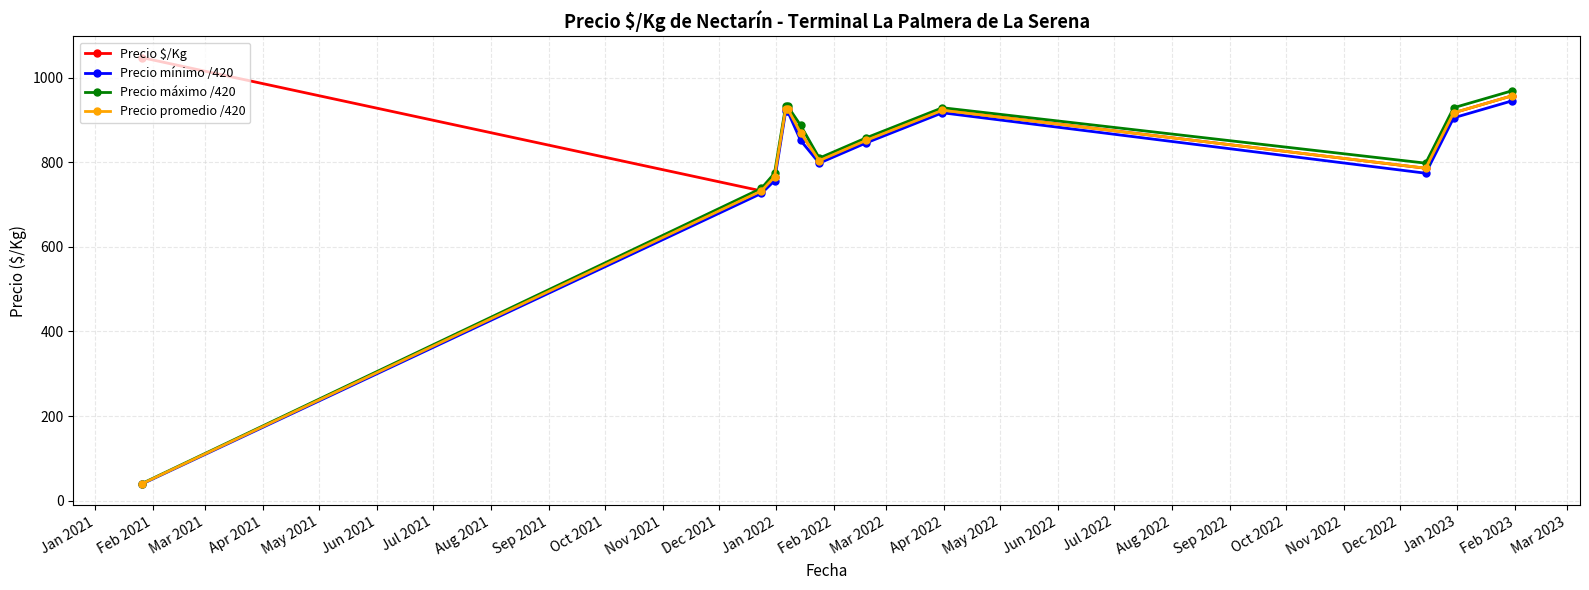

What is the minimum value shown in the chart?

39.3